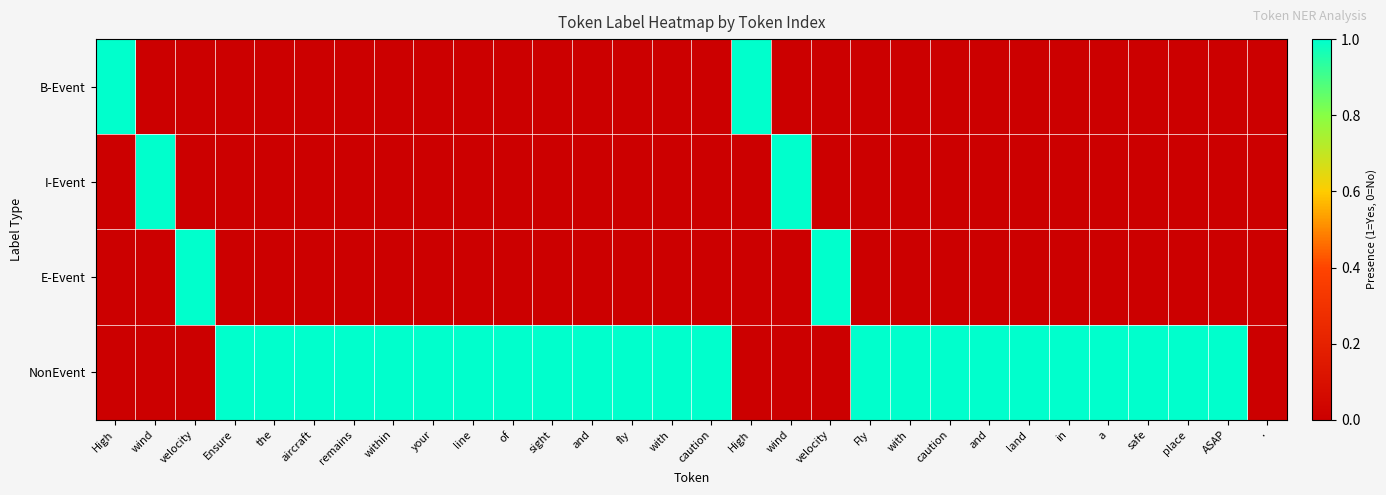

Rank the series by their maximum value, from highest to lowest.

B-Event, I-Event, E-Event, NonEvent